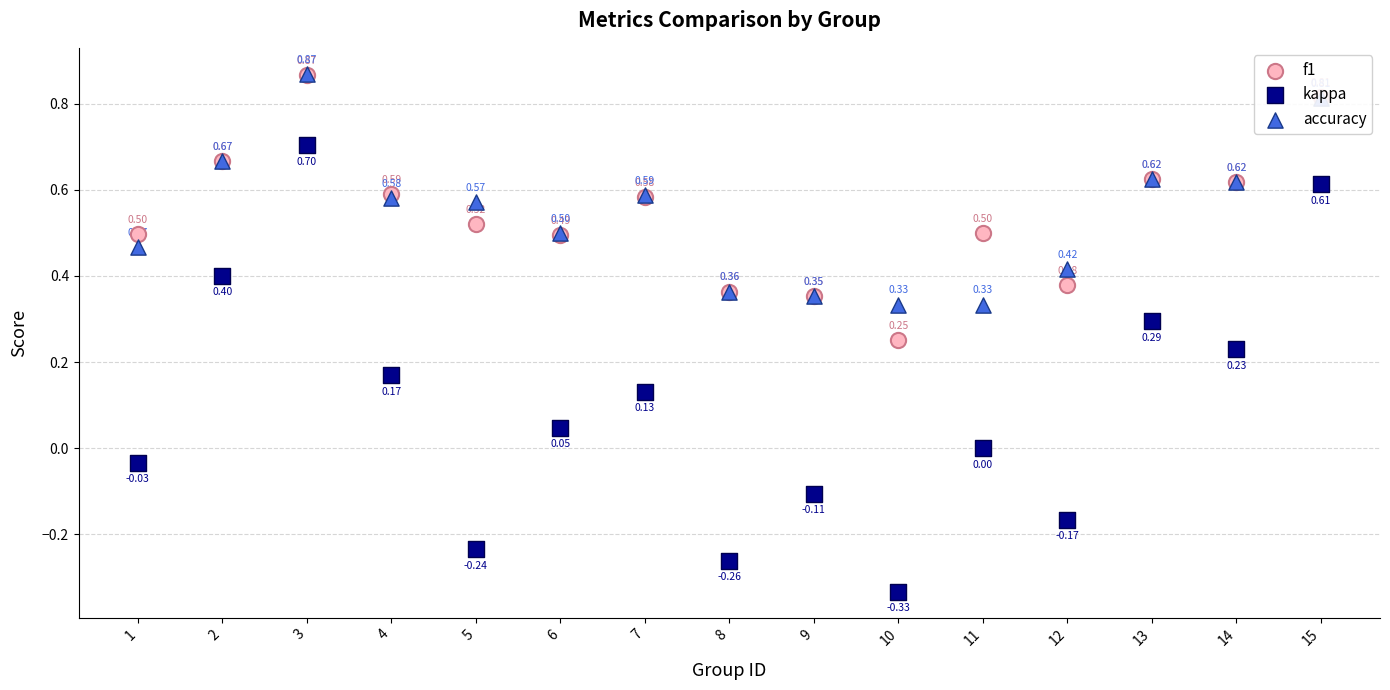

Is the value of accuracy at 10 greater than the value of kappa at 6?

Yes